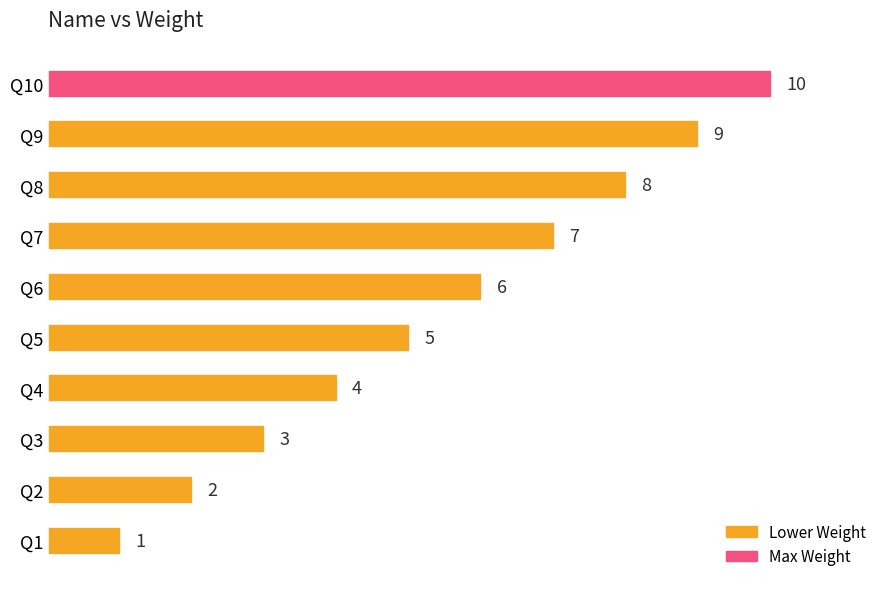

Does the chart contain stacked bars?

No